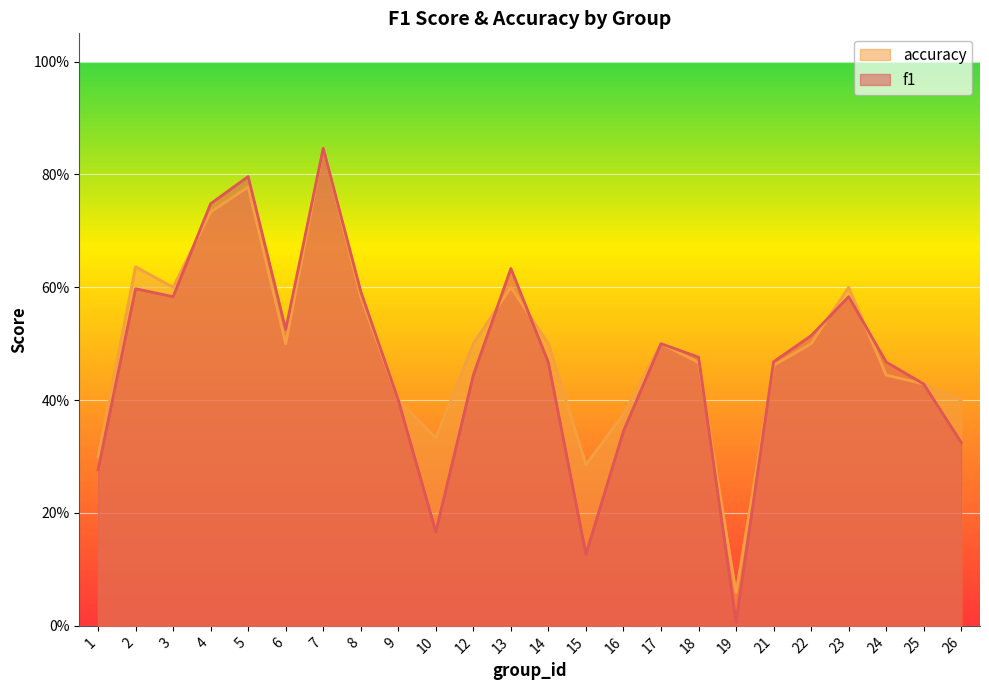

What are all the series names shown in the legend?

accuracy, f1